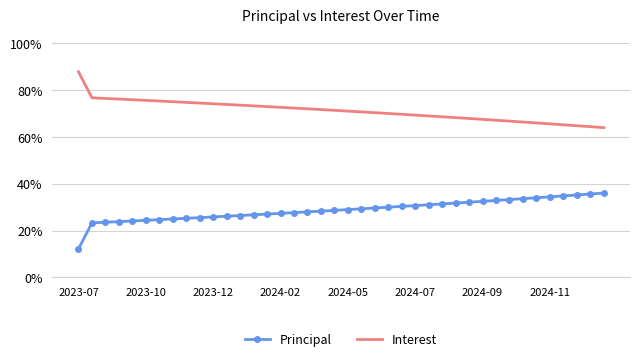

What is the highest value of the Interest series?

87.8